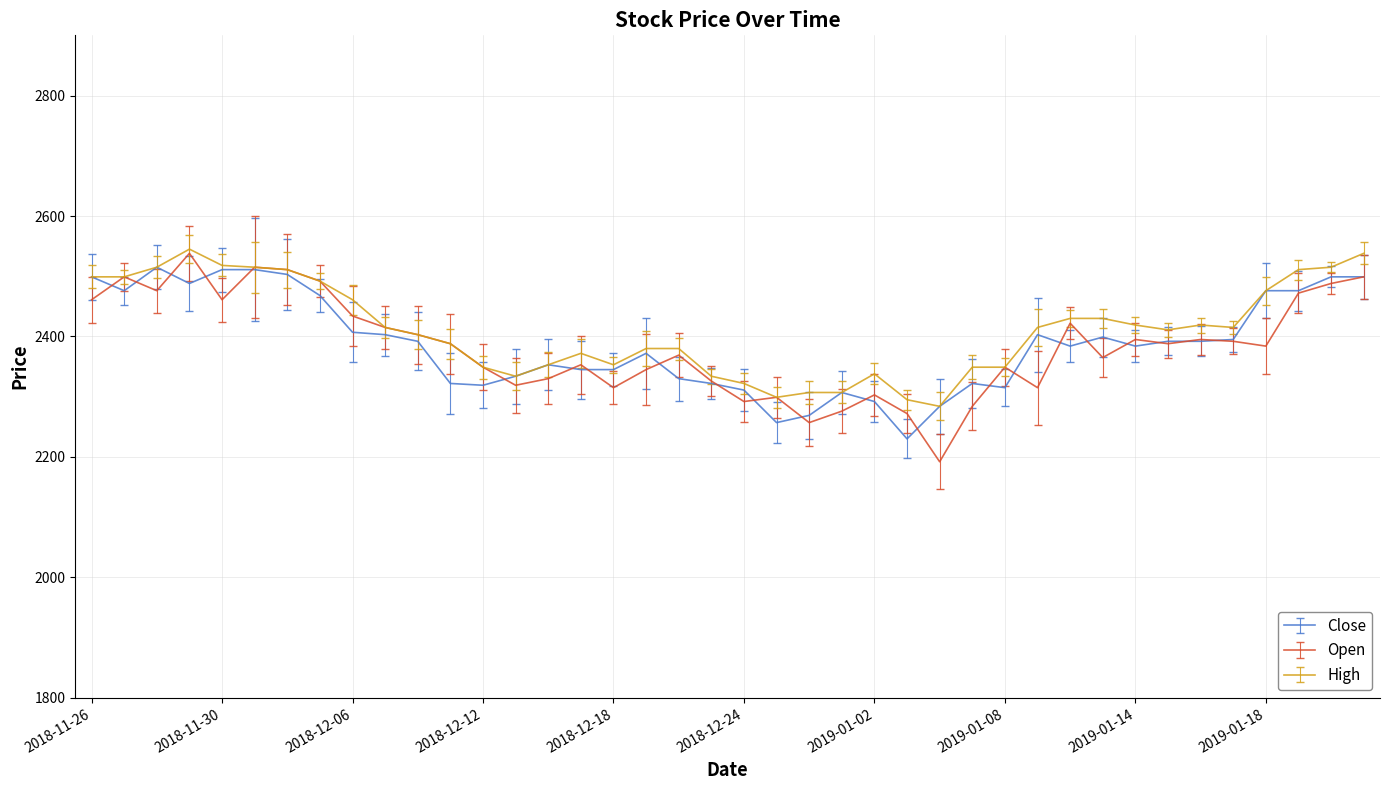

True or false: Close has more than 0 points higher than both neighbors.

True